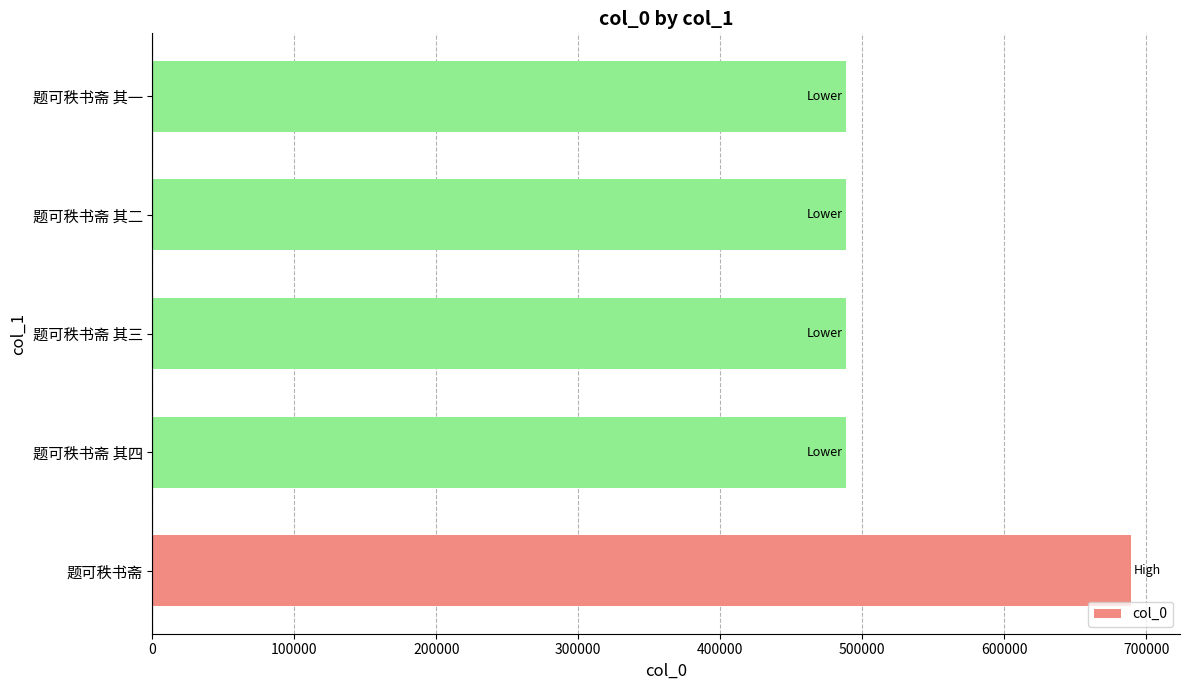

Is it true that the value at 题可秩书斋 其一 is 488461?

True